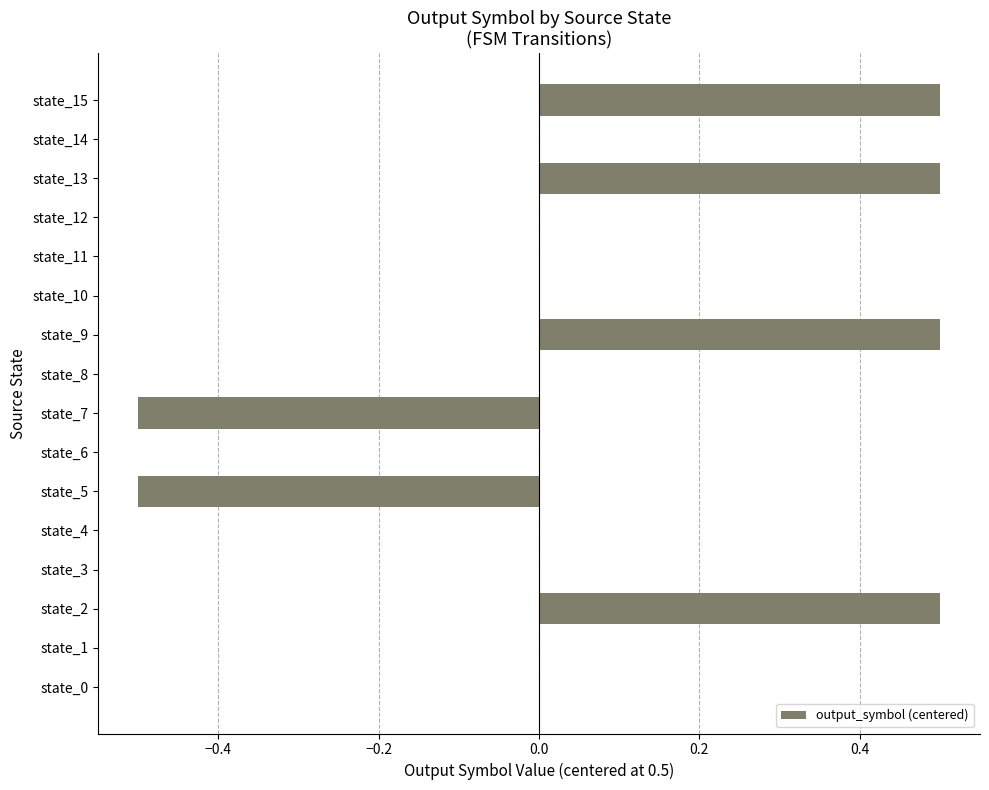

Reading bottom to top, transcribe all the data shown in this chart.

state_0=0.0	state_1=0.0	state_2=0.5	state_3=0.0	state_4=0.0	state_5=-0.5	state_6=0.0	state_7=-0.5	state_8=0.0	state_9=0.5	state_10=0.0	state_11=0.0	state_12=0.0	state_13=0.5	state_14=0.0	state_15=0.5